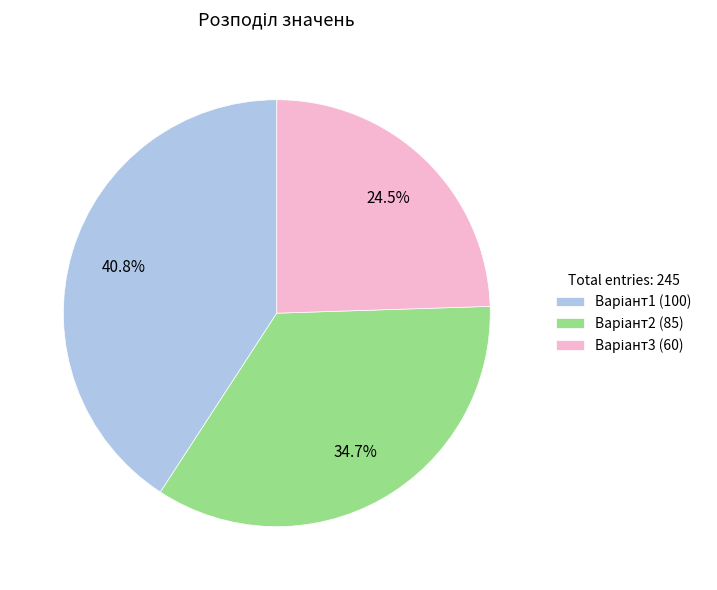

How many segments does this pie chart have?

3